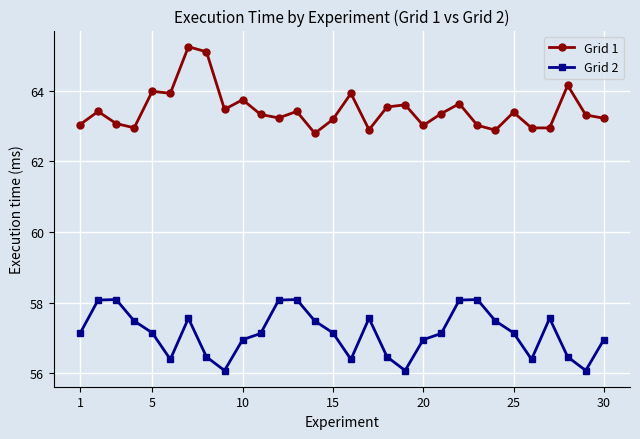

What are all the series names shown in the legend?

Grid 1, Grid 2